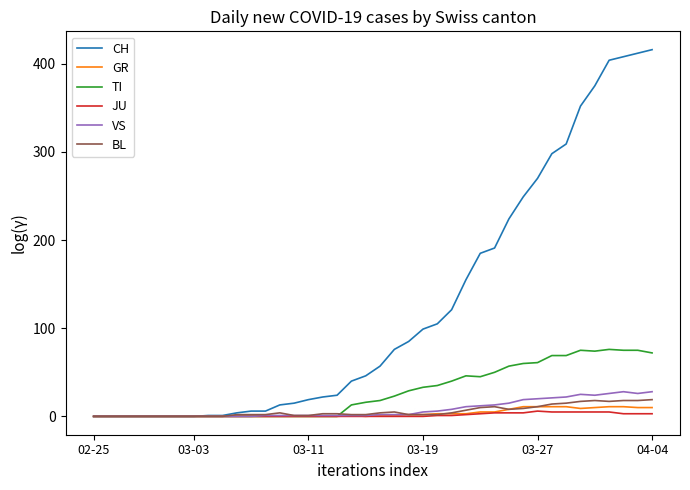

Which series has the widest spread of values?

CH